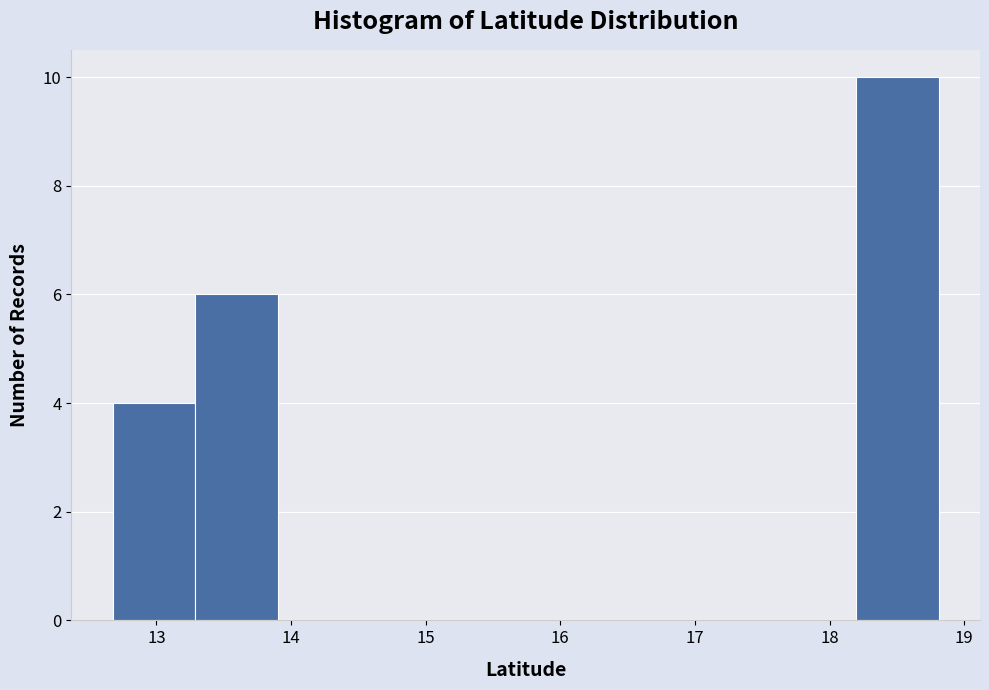

Over which range of the x-axis is the bar tallest?

18.2 to 18.8